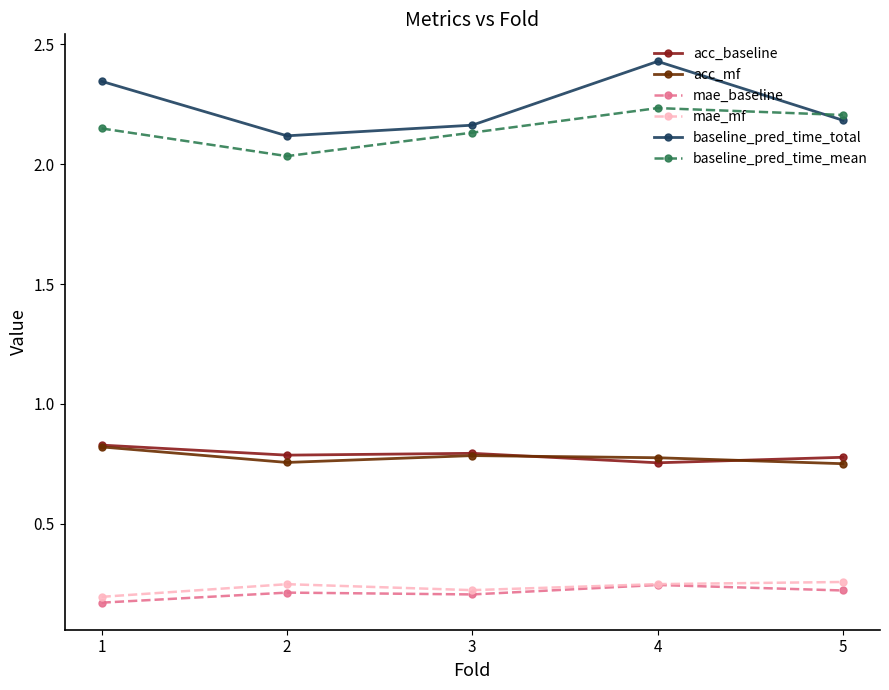

True or false: baseline_pred_time_total and mae_baseline cross at least once.

False